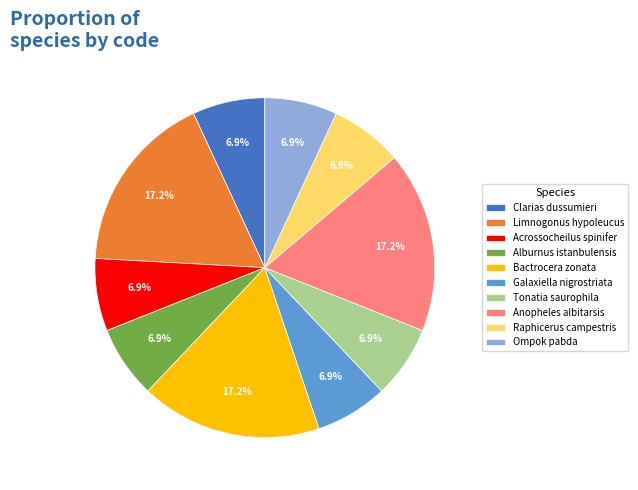

What is the ratio of the value at Limnogonus hypoleucus to the value at Alburnus istanbulensis?

2.5